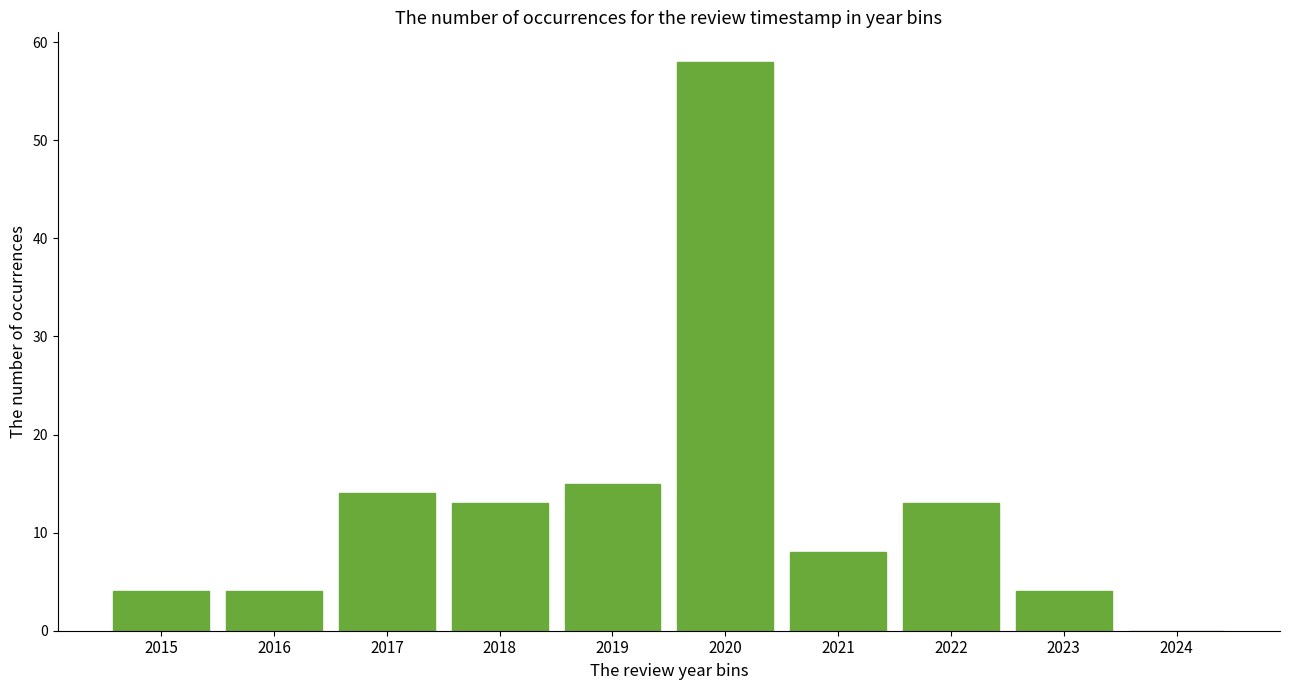

Reading left to right, extract all data points from this chart.

2015=4	2016=4	2017=14	2018=13	2019=15	2020=58	2021=8	2022=13	2023=4	2024=0